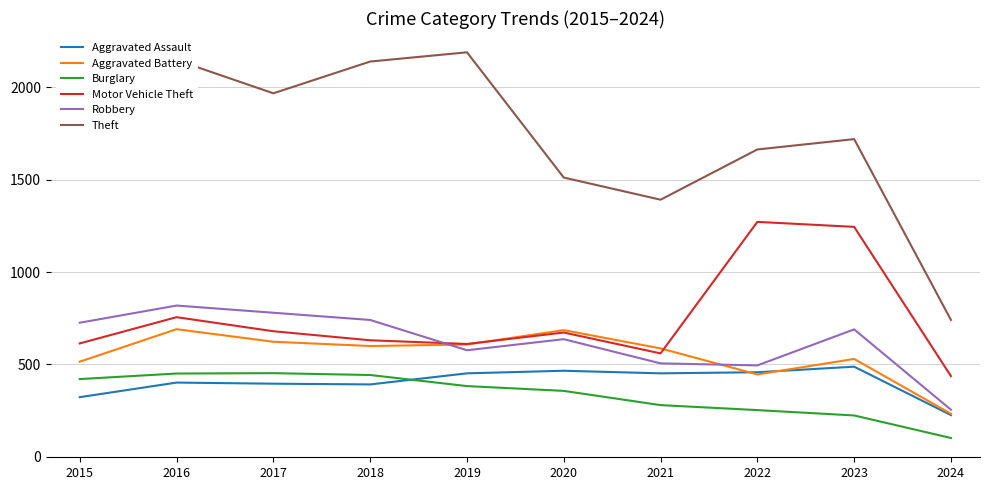

Which series has the widest spread of values?

Theft